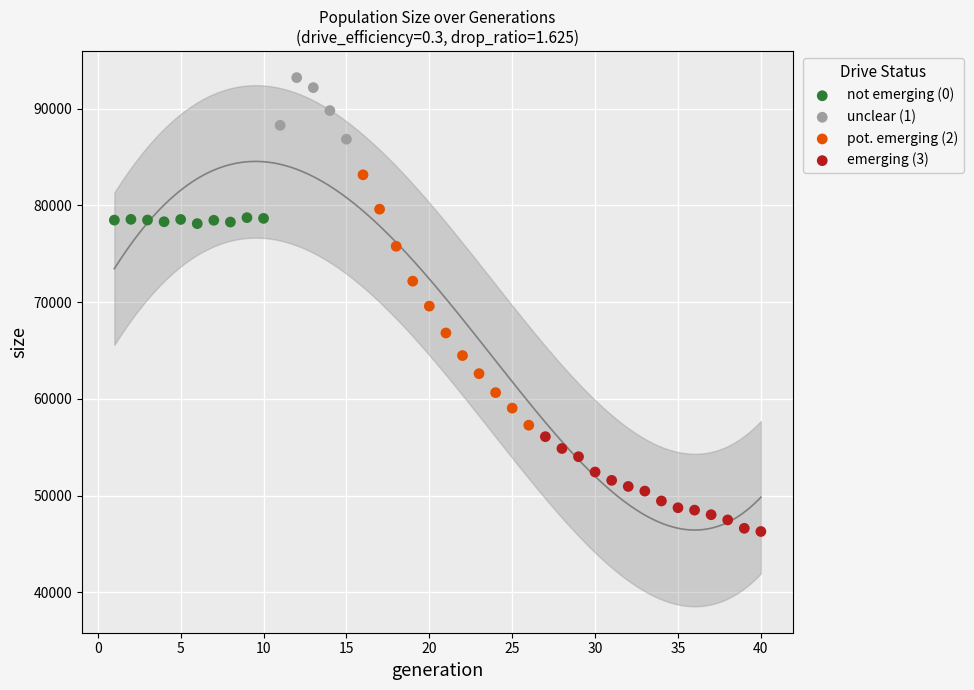

Which series reaches the minimum Y coordinate?

emerging (3)